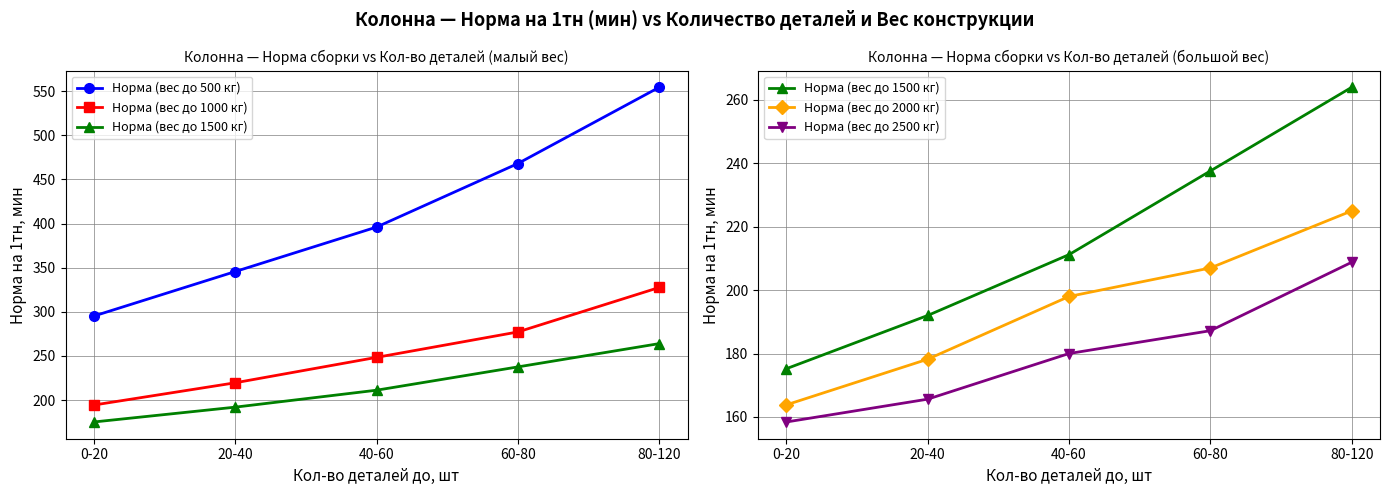

Reading left to right, list all the values displayed in this chart.

Норма (вес до 500 кг): 295.2	345.6	396.0	468.0	554.4
Норма (вес до 1000 кг): 194.4	219.6	248.4	277.2	327.6
Норма (вес до 1500 кг): 175.2	192.0	211.2	237.6	264.0
Норма (вес до 2000 кг): 163.8	178.2	198.0	207.0	225.0
Норма (вес до 2500 кг): 158.4	165.6	180.0	187.2	208.8